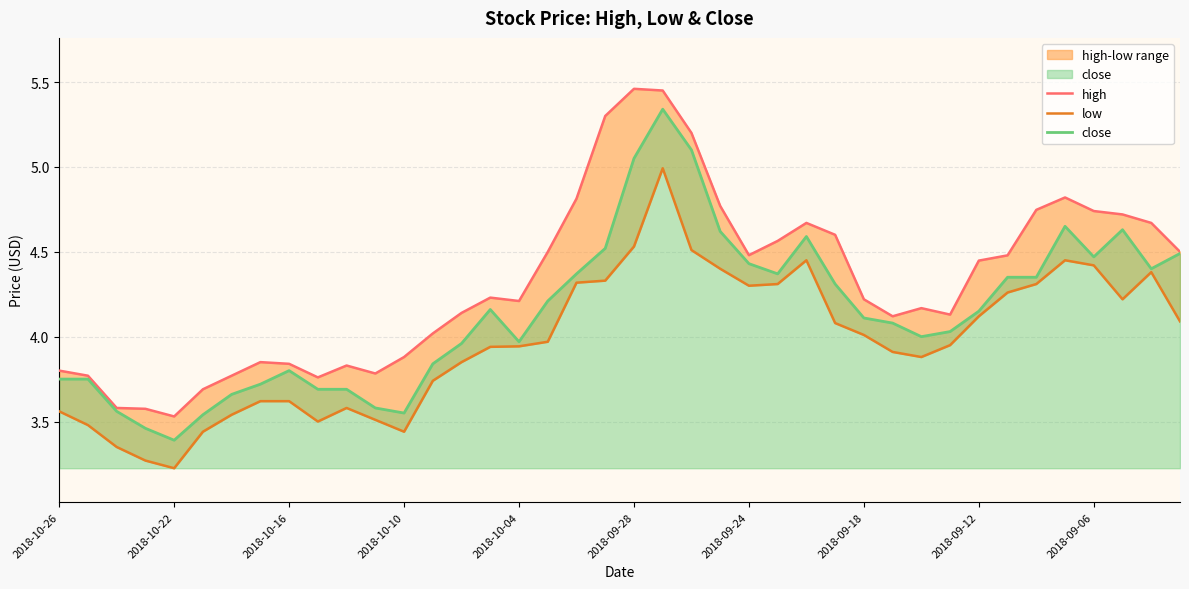

Is it true that close equals 2.6 at 2018-09-18?

False